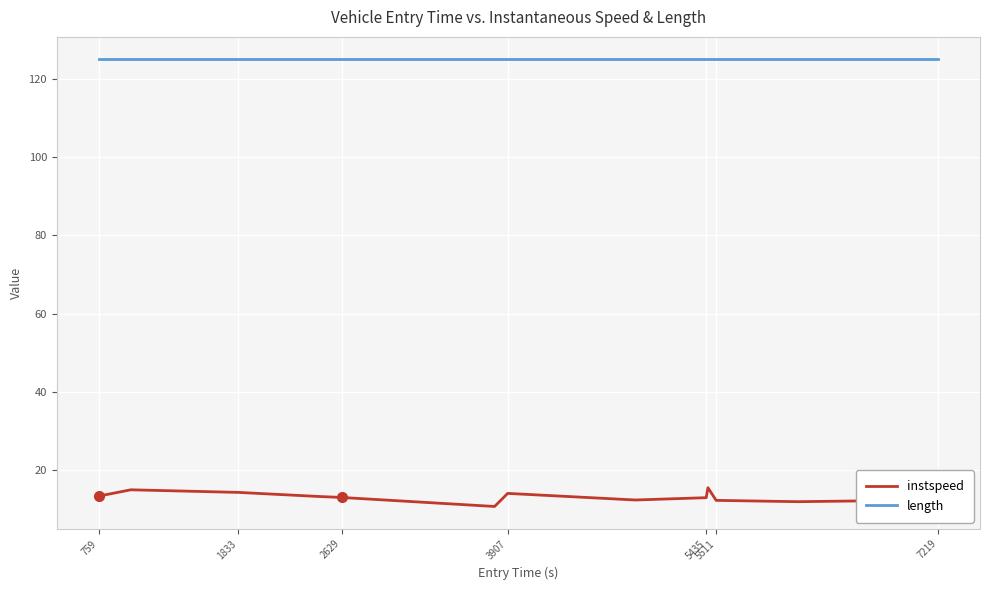

Rank the series by their average value, from lowest to highest.

instspeed, length